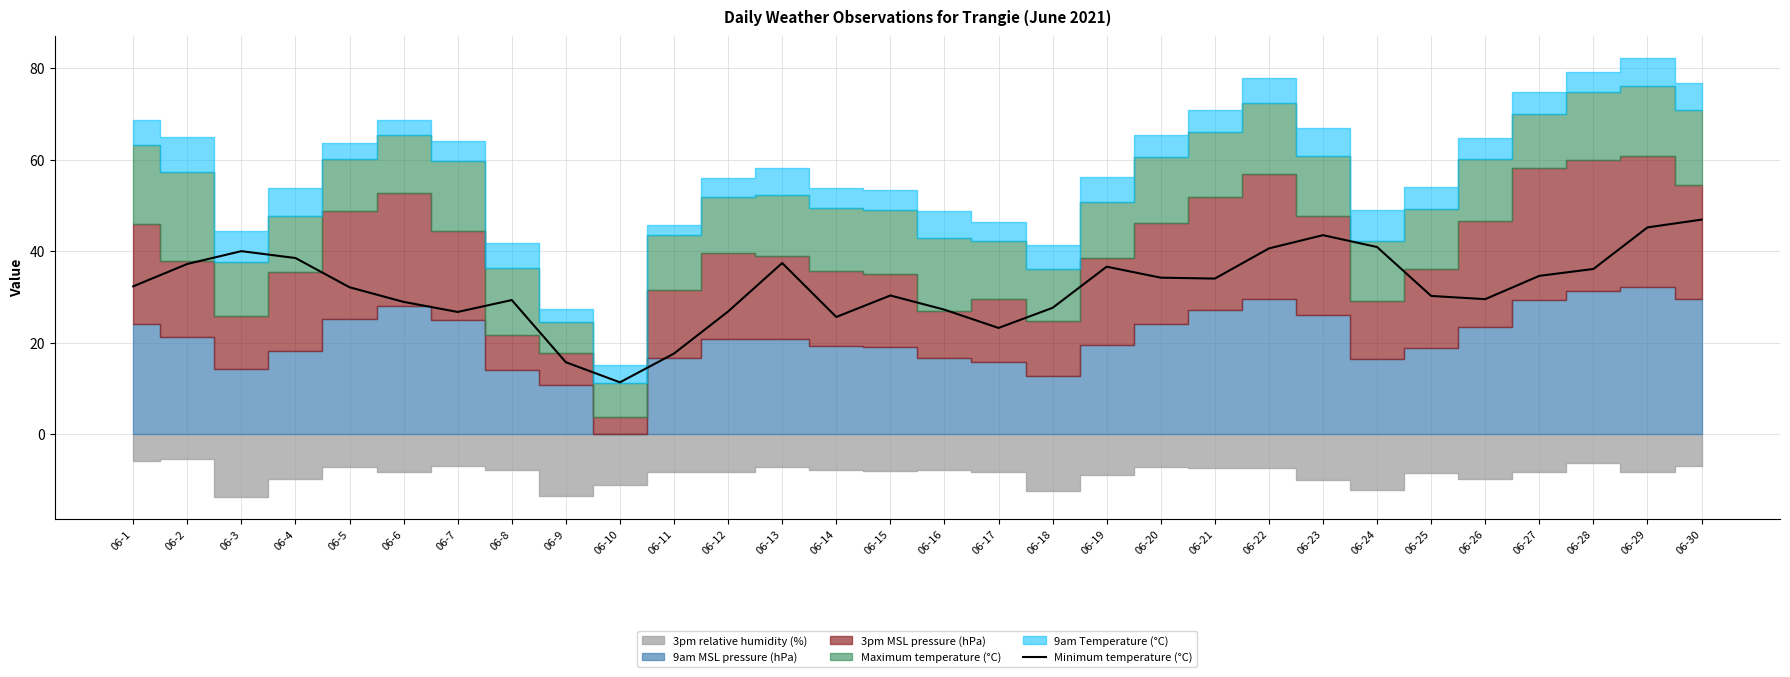

Is it true that Minimum temperature (°C) equals 60.2 at 06-22?

False